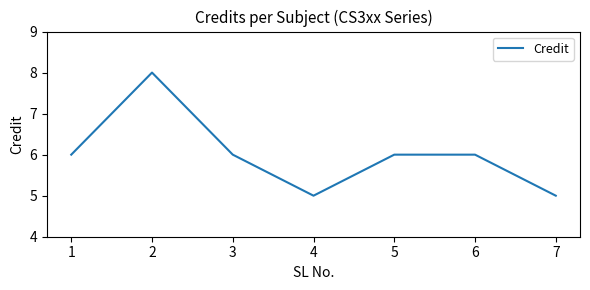

Does the chart have visible grid lines?

No